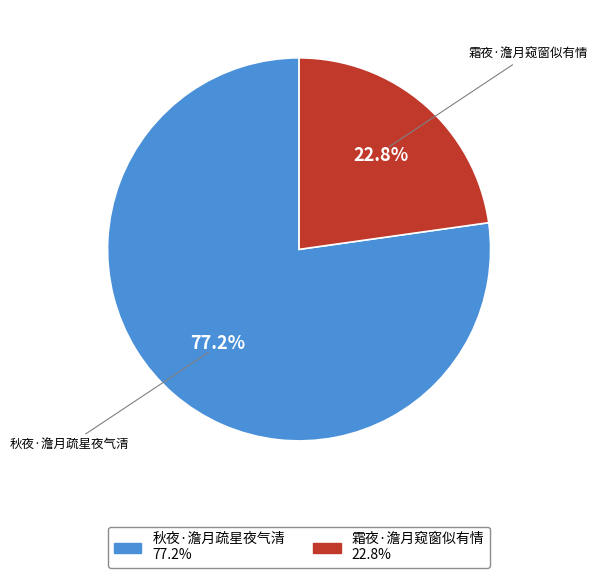

Does 秋夜·澹月疏星夜气清 account for over 50% of the chart?

Yes